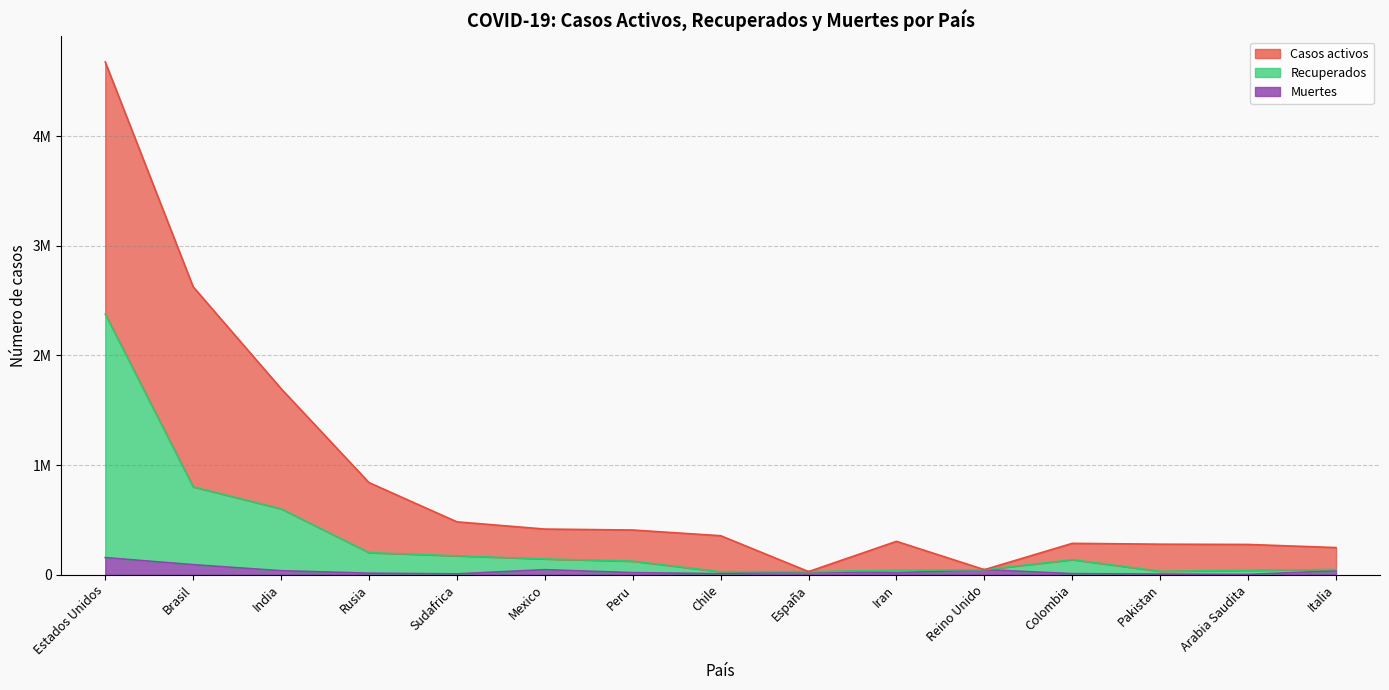

Reading left to right, transcribe all the data shown in this chart.

Casos activos: Estados Unidos=4675916	Brasil=2625612	India=1696780	Rusia=839981	Sudafrica=482169	Mexico=416179	Peru=407492	Chile=355667	España=28445	Iran=304204	Reino Unido=46119	Colombia=286020	Pakistan=278305	Arabia Saudita=275905	Italia=247537
Recuperados: Estados Unidos=2376836	Brasil=801517	India=601133	Rusia=201571	Sudafrica=172568	Mexico=143992	Peru=123577	Chile=27340	España=28445	Iran=40685	Reino Unido=46119	Colombia=137325	Pakistan=31128	Arabia Saudita=40247	Italia=47563
Muertes: Estados Unidos=156127	Brasil=91607	India=36551	Rusia=13963	Sudafrica=7812	Mexico=46000	Peru=19021	Chile=9457	España=28445	Iran=16766	Reino Unido=46119	Colombia=9810	Pakistan=5951	Arabia Saudita=2866	Italia=35141